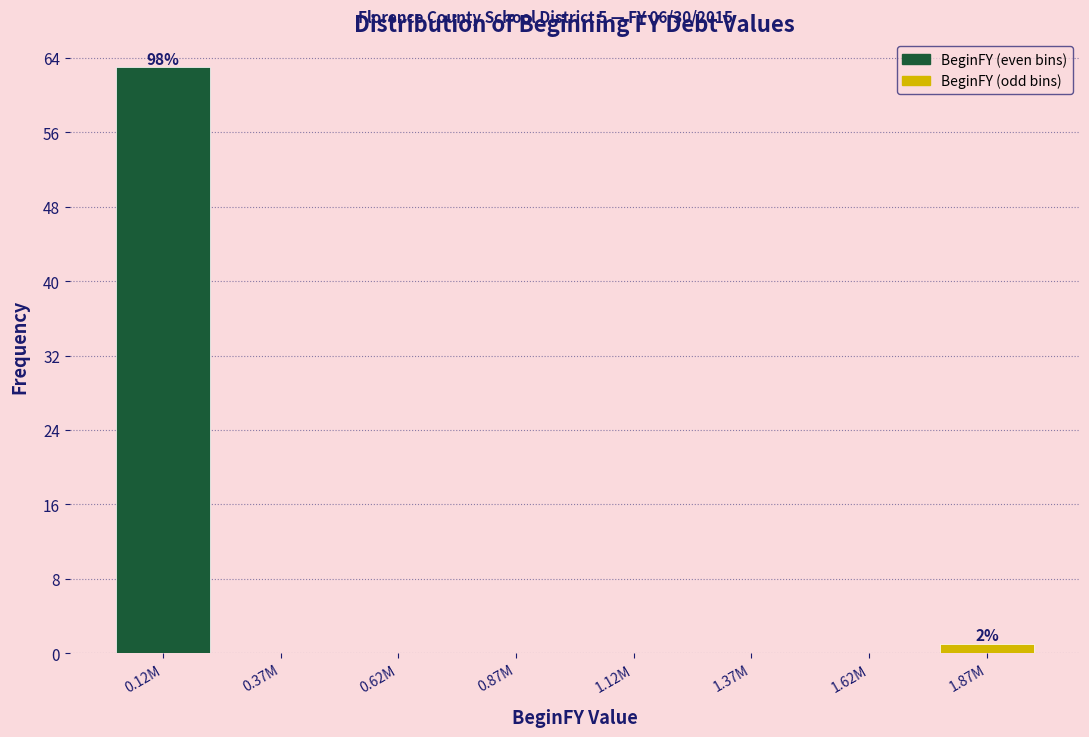

Reading left to right, extract all data points from this chart.

0.12M=63	0.37M=0	0.62M=0	0.87M=0	1.12M=0	1.37M=0	1.62M=0	1.87M=1